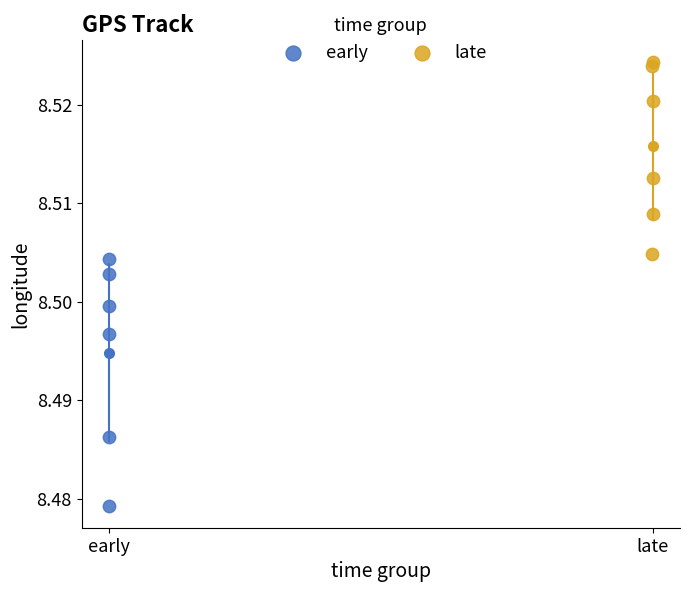

Which series reaches the minimum Y coordinate?

early